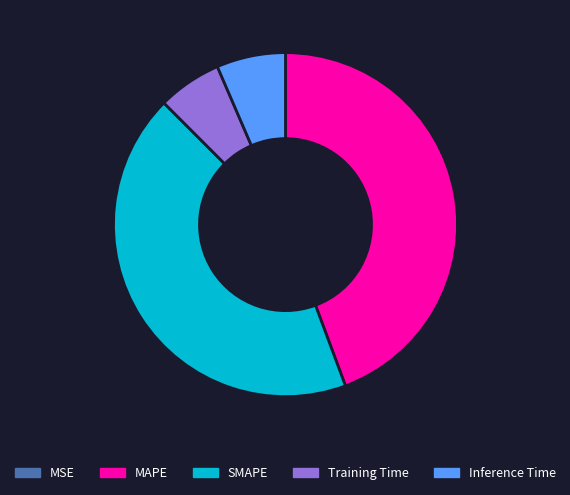

Which has a higher value, MAPE or SMAPE?

MAPE